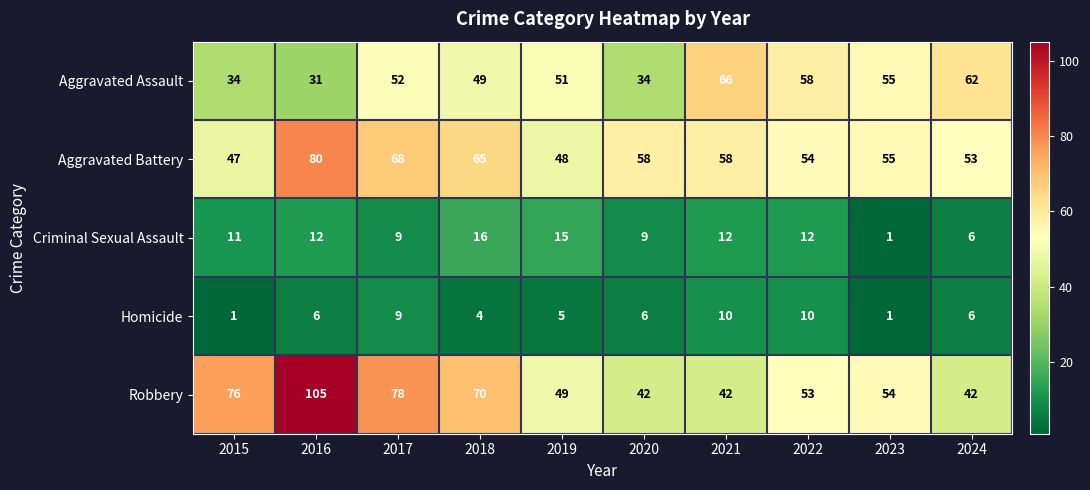

What is the average value of the Criminal Sexual Assault series?

10